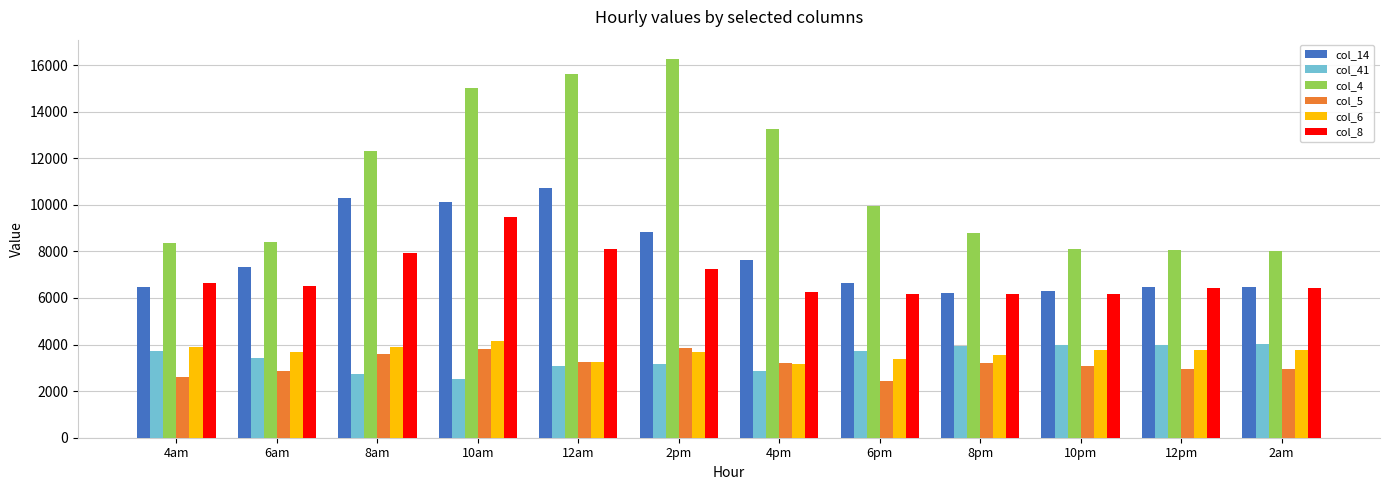

What is the total value across all series at 6pm?

32353.9